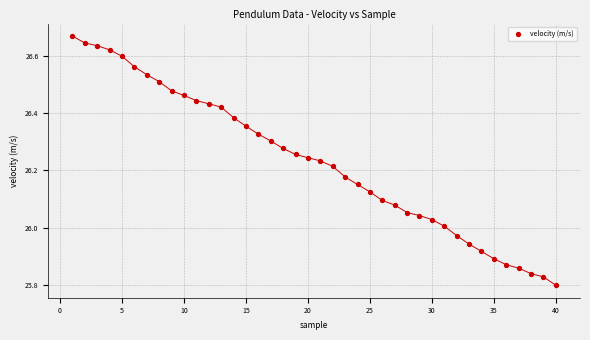

What is the range of X values (max minus min)?

39.0